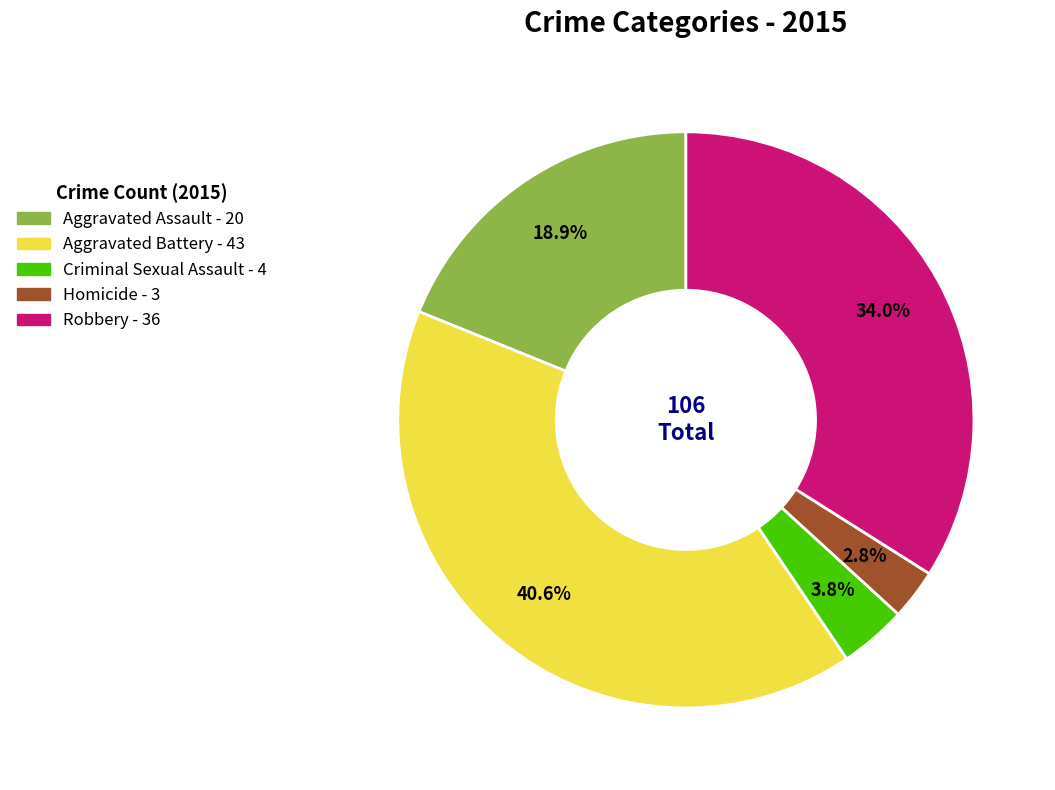

The Homicide slice represents 3% of the pie. True or false?

True